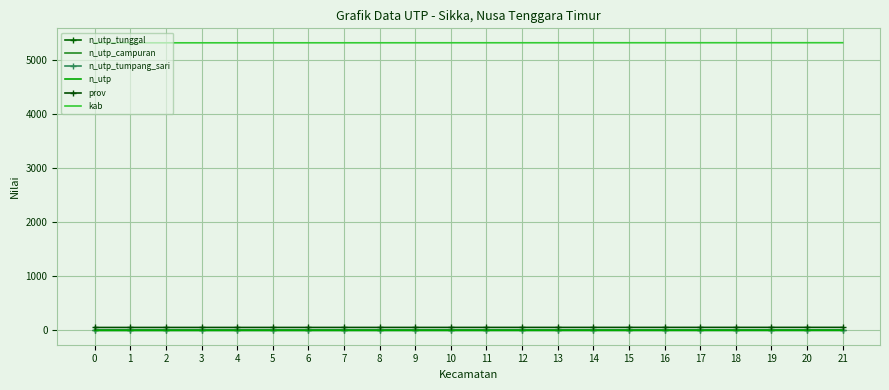

What is the total value across all series at 19?

5368.7